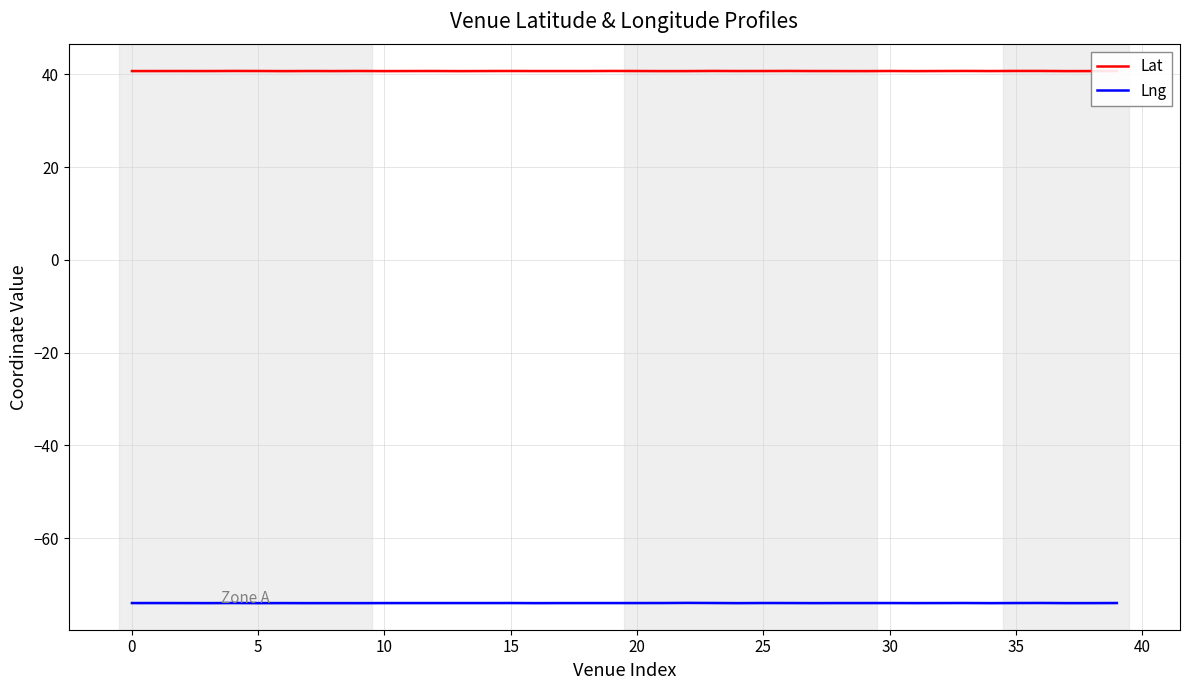

Which series has the largest range (max minus min)?

Lng